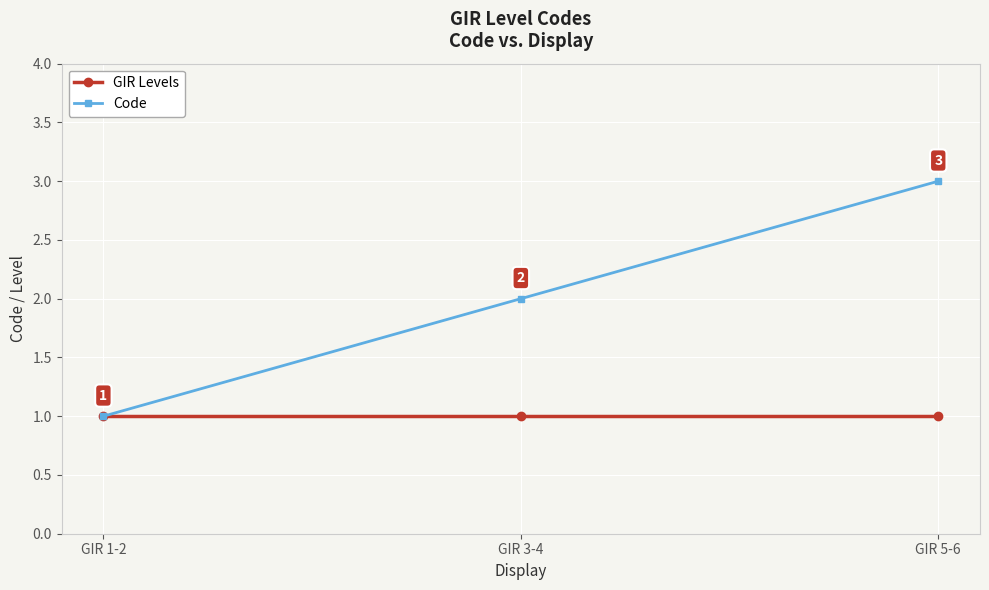

Reading left to right, extract all data points from this chart.

GIR Levels: GIR 1-2=1	GIR 3-4=1	GIR 5-6=1
Code: GIR 1-2=1	GIR 3-4=2	GIR 5-6=3